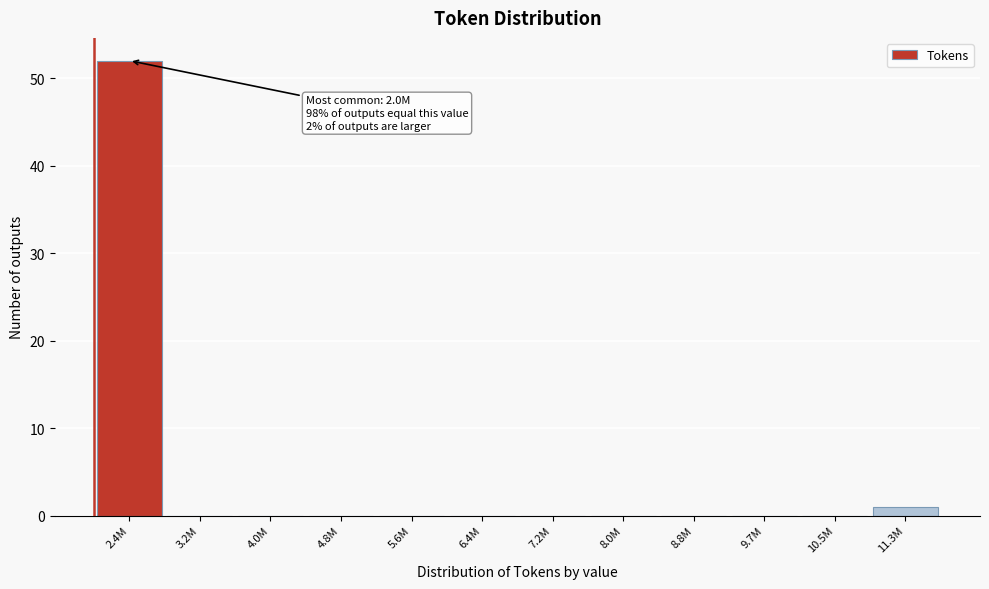

Reading right to left, list all the values displayed in this chart.

11.3M=1	10.5M=0	9.7M=0	8.8M=0	8.0M=0	7.2M=0	6.4M=0	5.6M=0	4.8M=0	4.0M=0	3.2M=0	2.4M=52